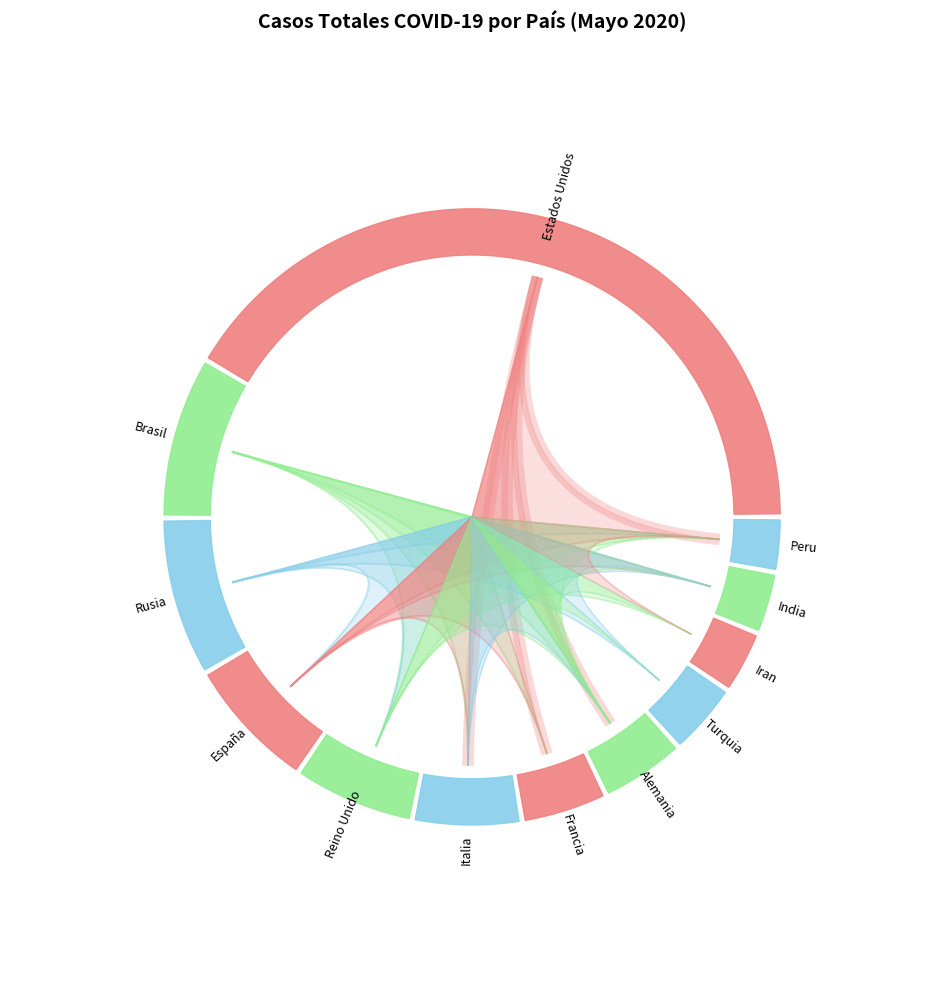

To the nearest percent, what percentage of the pie is Italia?

6%